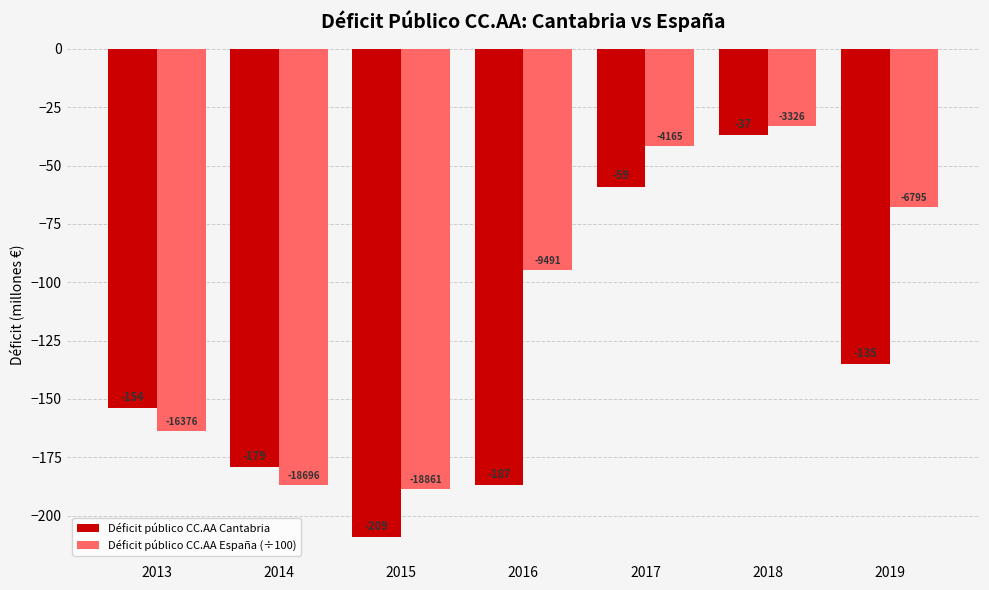

Rank the series at 2015 from highest to lowest value.

Déficit público CC.AA España (÷100), Déficit público CC.AA Cantabria